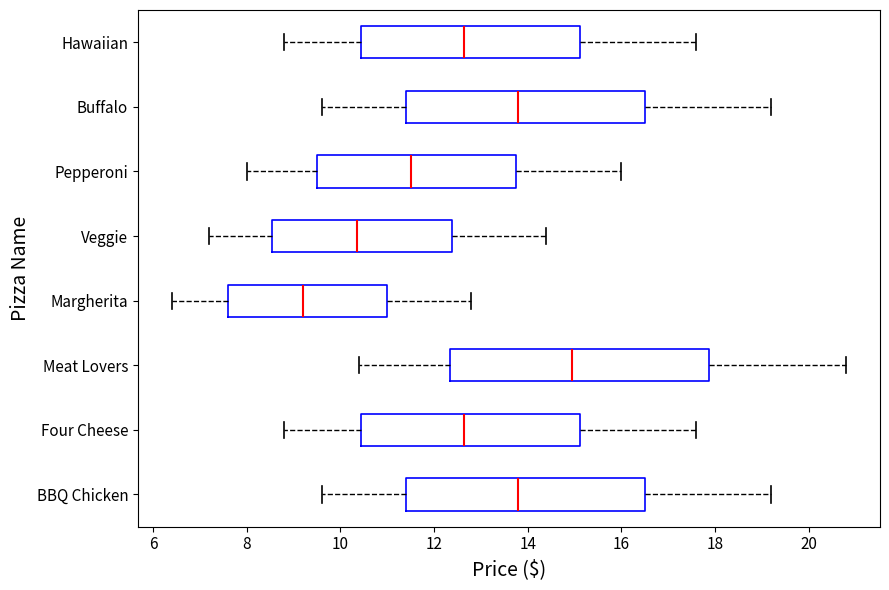

Comparing the boxes themselves (not the whiskers), which one is the widest?

Meat Lovers